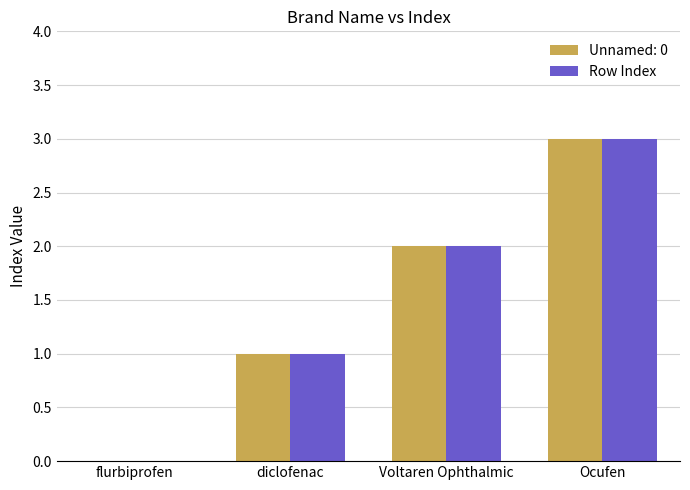

Is it true that Unnamed: 0 equals 0 at flurbiprofen?

True